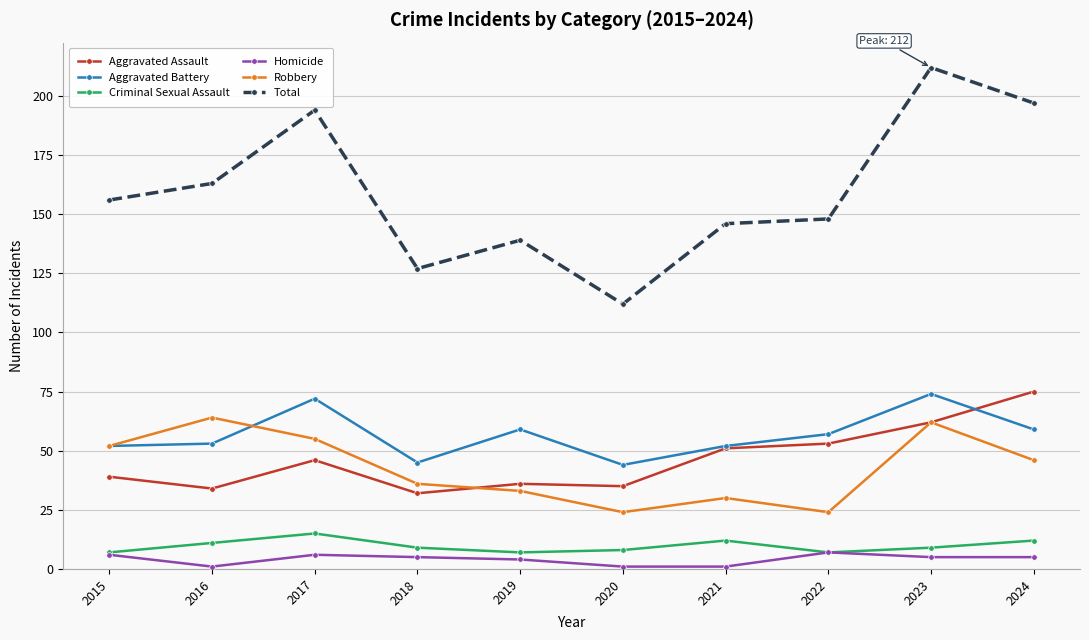

Where is the first local maximum for Robbery?

2016